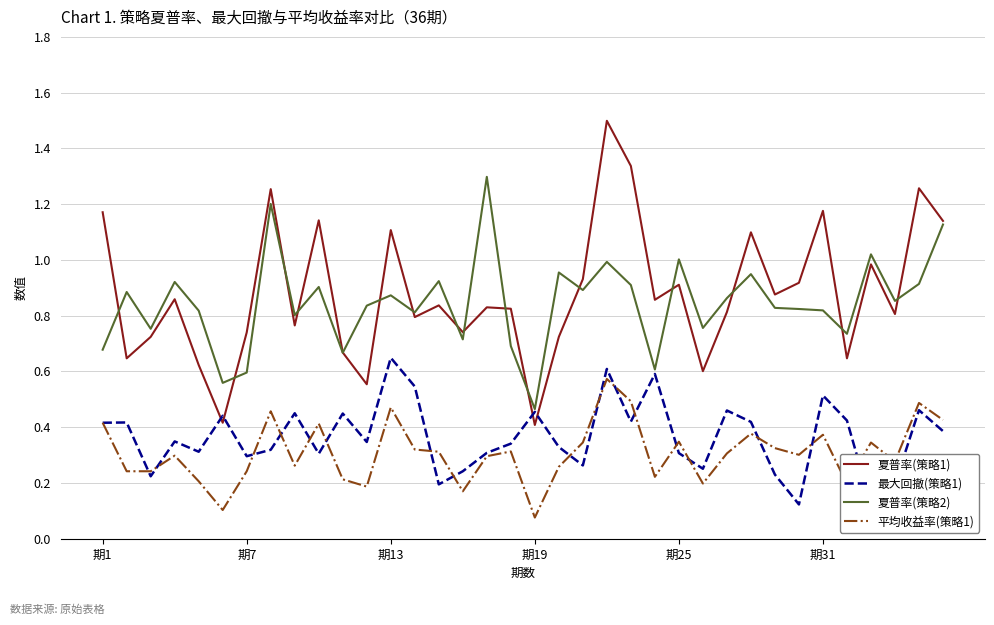

True or false: 平均收益率(策略1) and 夏普率(策略1) cross at least once.

False